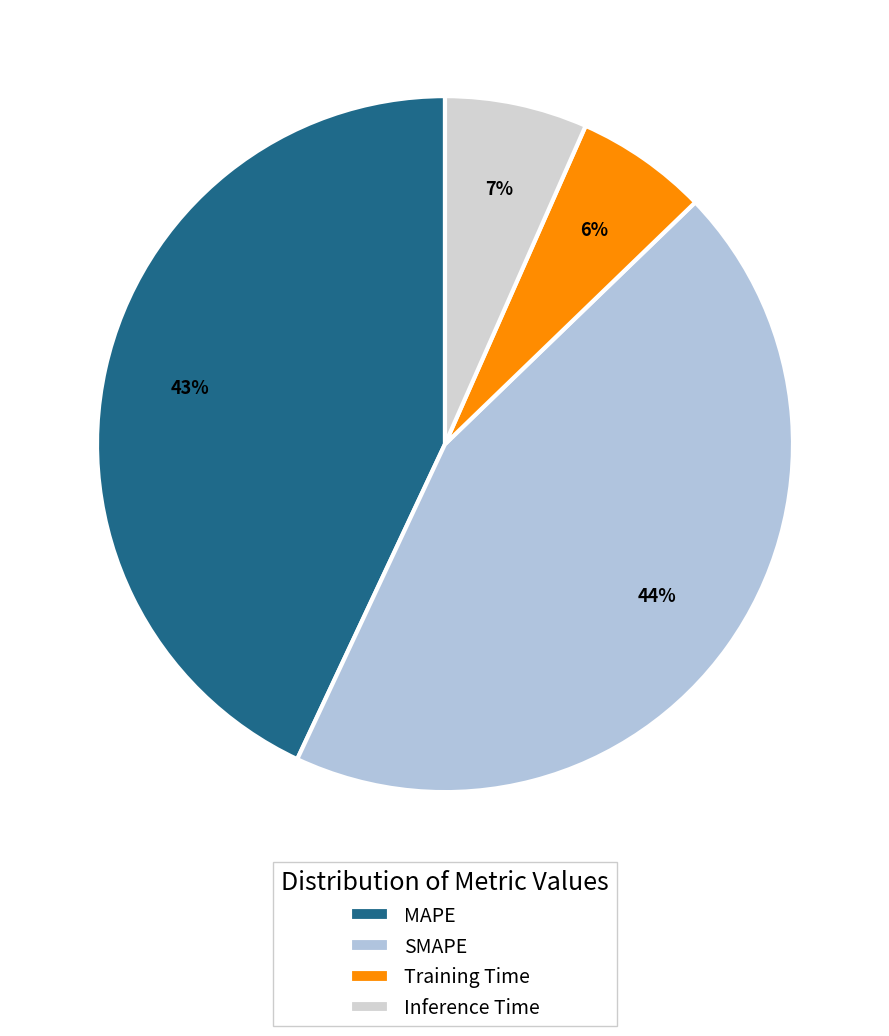

Is Training Time the majority of the pie?

No